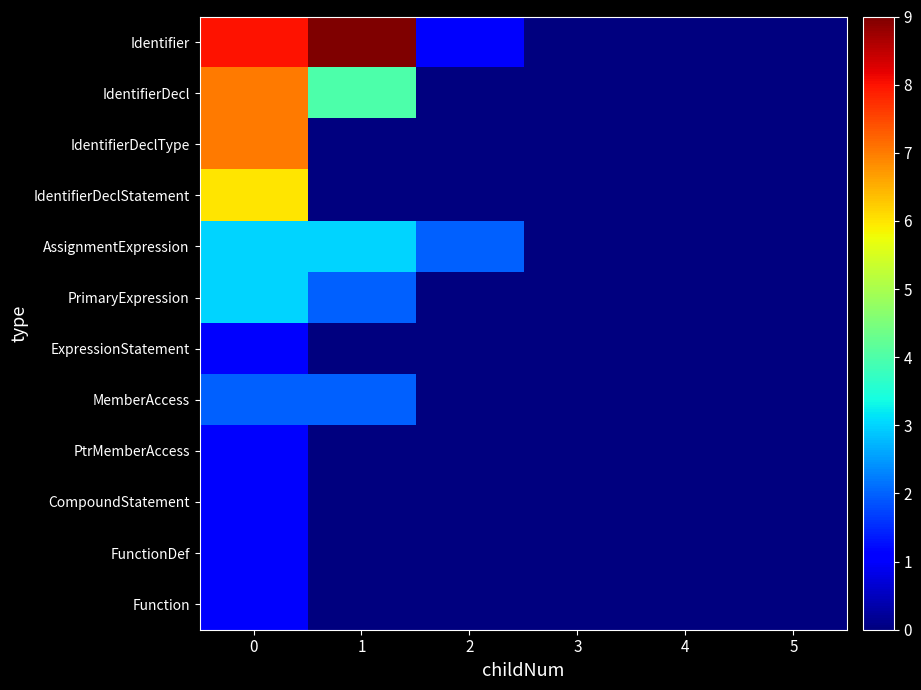

Reading left to right, transcribe all the data shown in this chart.

Identifier: 0=8	1=9	2=1	3=0	4=0	5=0
IdentifierDecl: 0=7	1=4	2=0	3=0	4=0	5=0
IdentifierDeclType: 0=7	1=0	2=0	3=0	4=0	5=0
IdentifierDeclStatement: 0=6	1=0	2=0	3=0	4=0	5=0
AssignmentExpression: 0=3	1=3	2=2	3=0	4=0	5=0
PrimaryExpression: 0=3	1=2	2=0	3=0	4=0	5=0
ExpressionStatement: 0=1	1=0	2=0	3=0	4=0	5=0
MemberAccess: 0=2	1=2	2=0	3=0	4=0	5=0
PtrMemberAccess: 0=1	1=0	2=0	3=0	4=0	5=0
CompoundStatement: 0=1	1=0	2=0	3=0	4=0	5=0
FunctionDef: 0=1	1=0	2=0	3=0	4=0	5=0
Function: 0=1	1=0	2=0	3=0	4=0	5=0